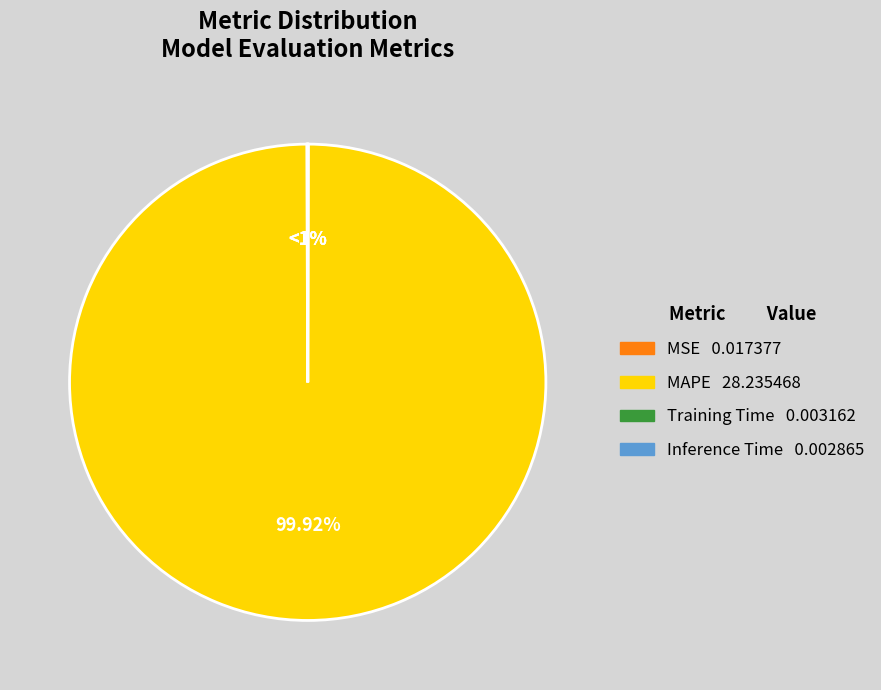

True or false: MSE accounts for 0% of the total.

True